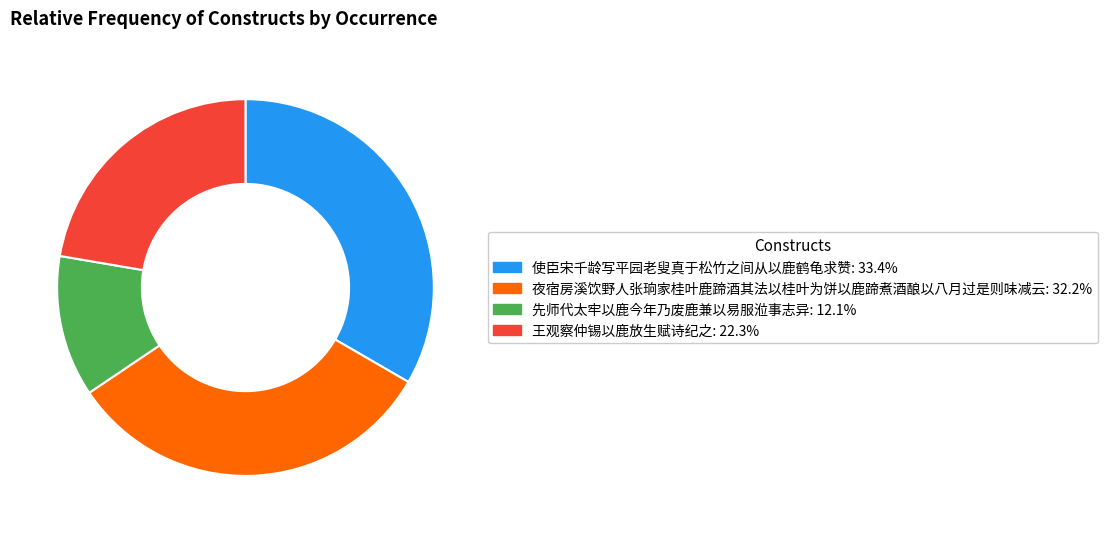

The 先师代太牢以鹿今年乃废鹿兼以易服涖事志异 slice represents 19% of the pie. True or false?

False